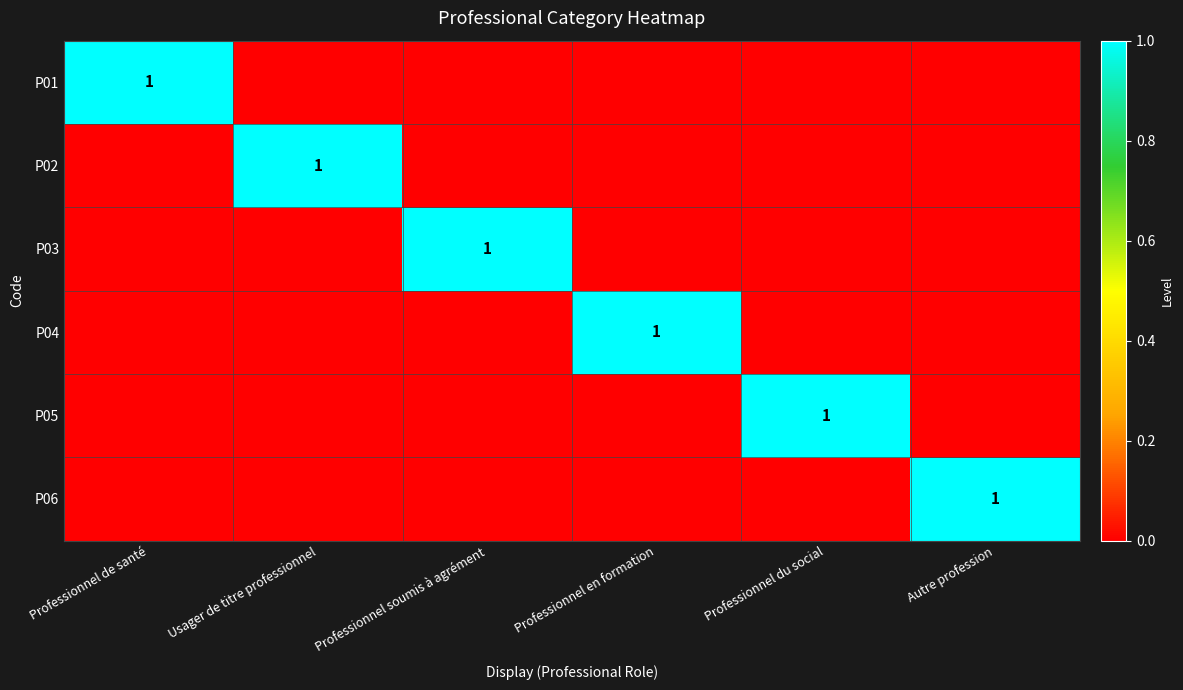

Which series has the largest range (max minus min)?

P01